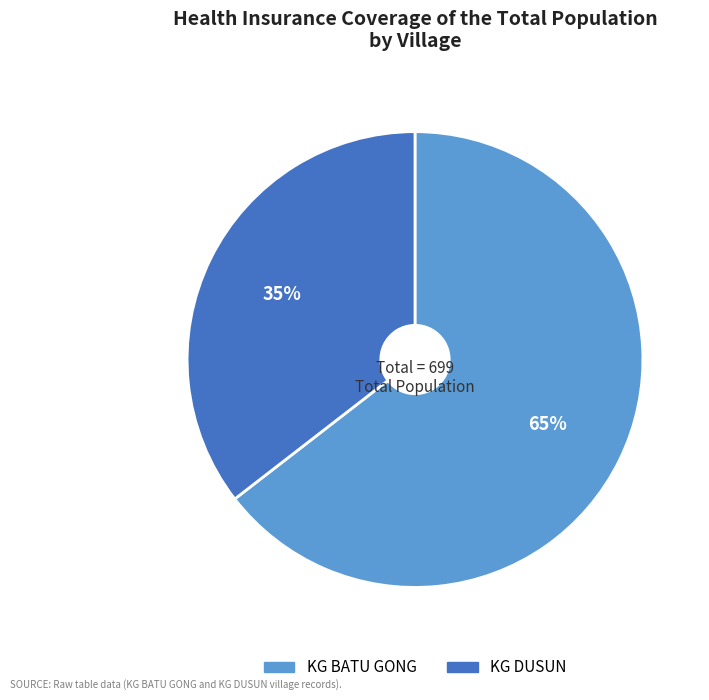

The KG BATU GONG slice represents 65% of the pie. True or false?

True